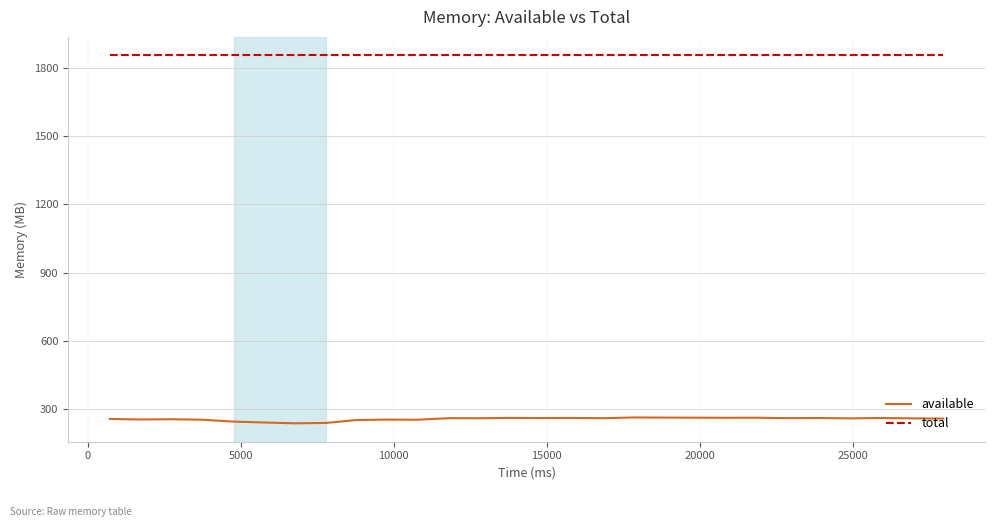

Which series has the largest range (max minus min)?

available